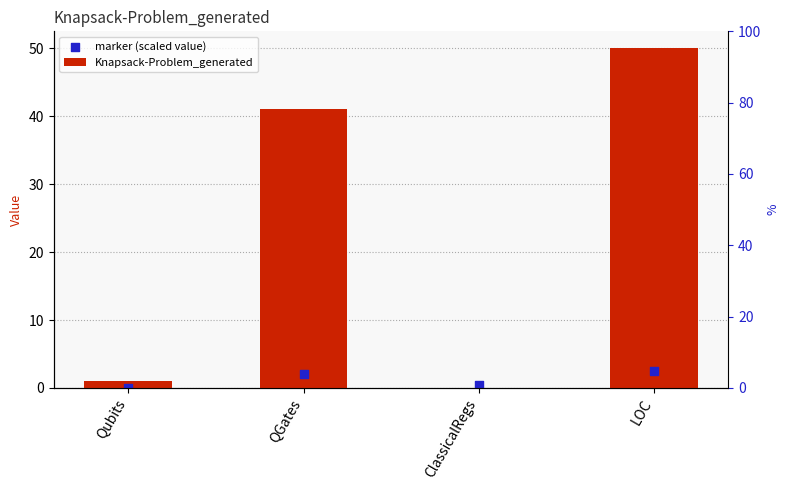

Which series contains the lowest Y value?

Knapsack-Problem_generated